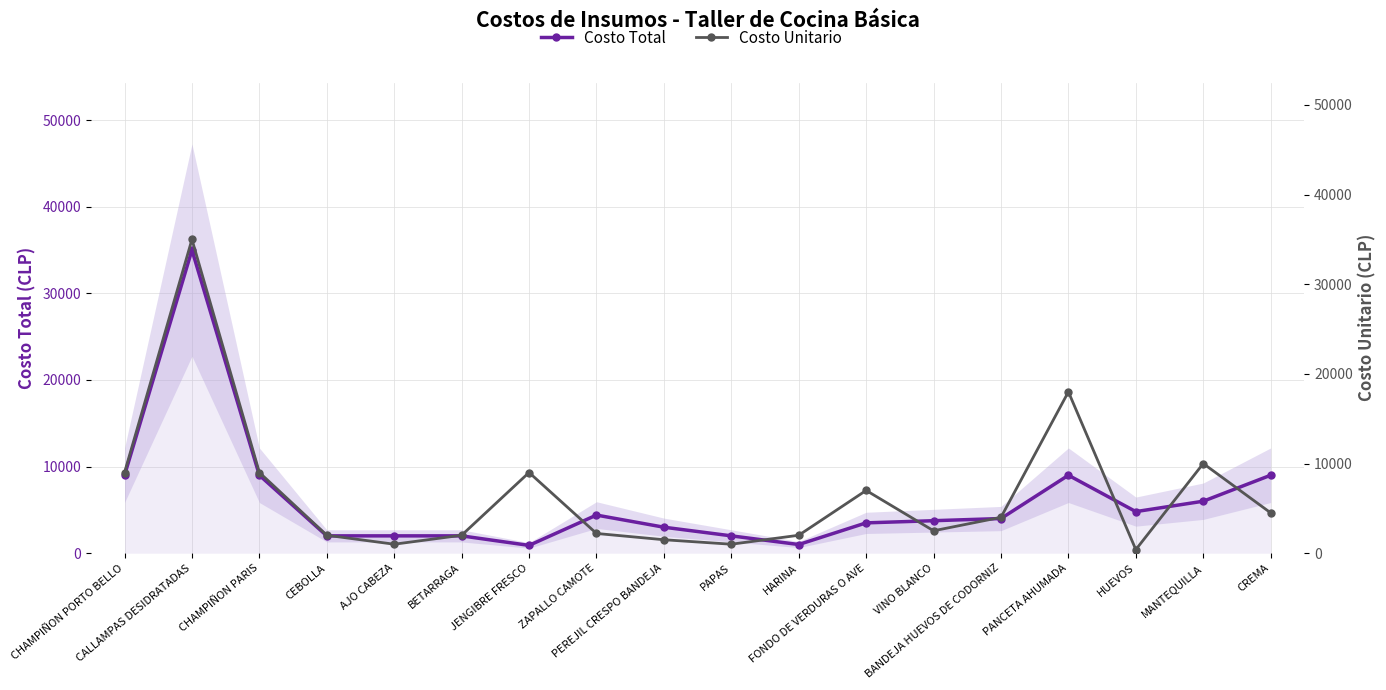

The value of Costo Total at PAPAS is 2000. True or false?

True